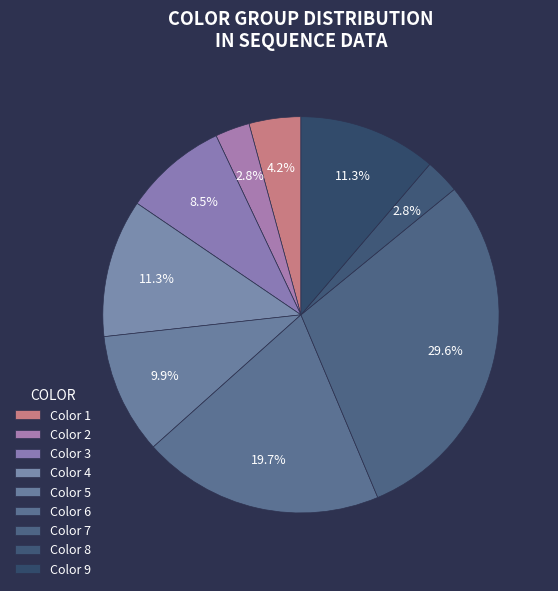

Which slice is the largest?

7